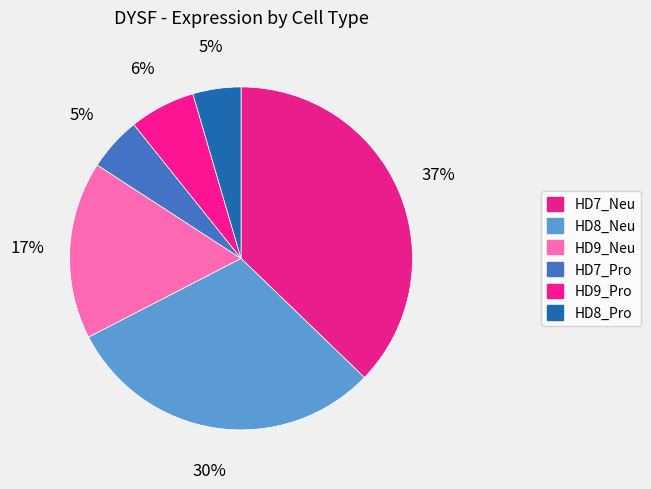

Count the number of slices in the pie.

6